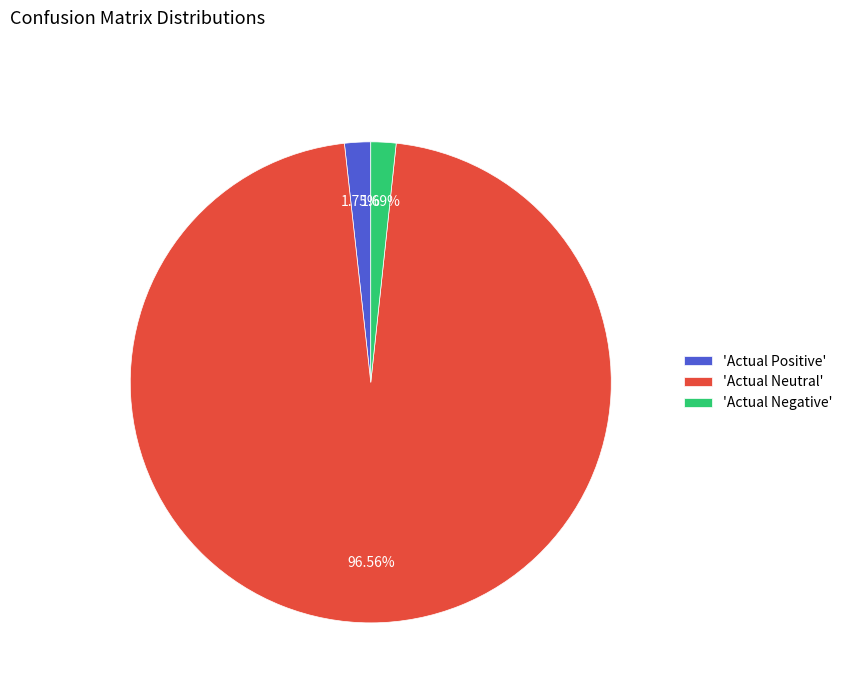

Which slice is the largest?

'Actual Neutral'